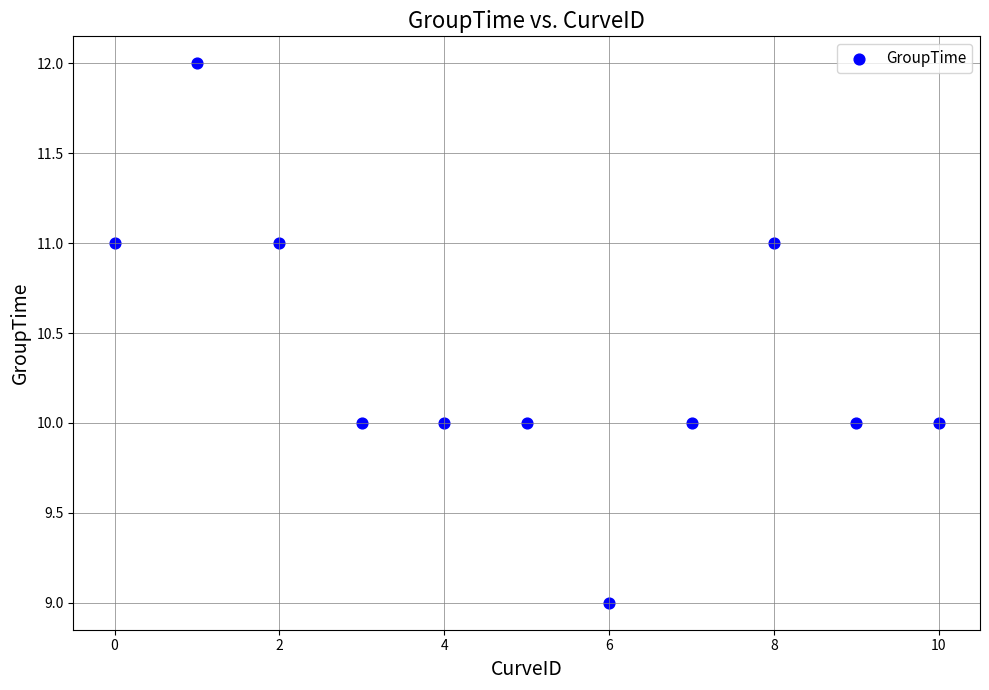

What is the range of Y values (max minus min)?

3